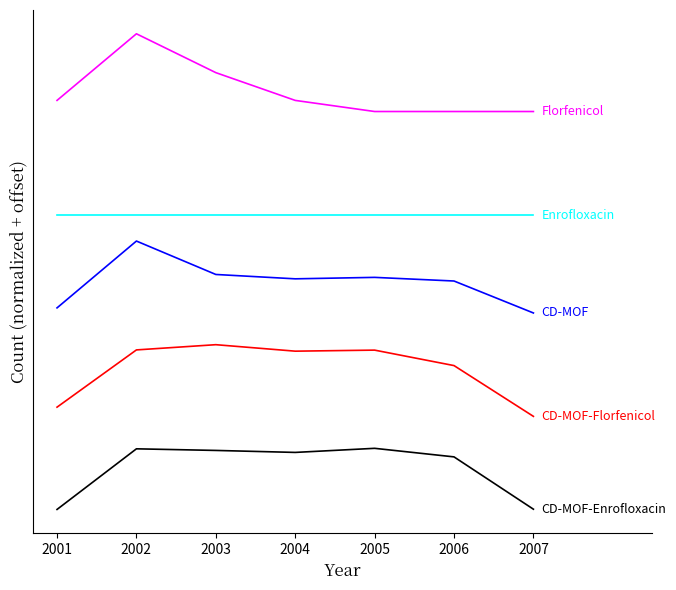

Is this an area chart (filled region under the line)?

No